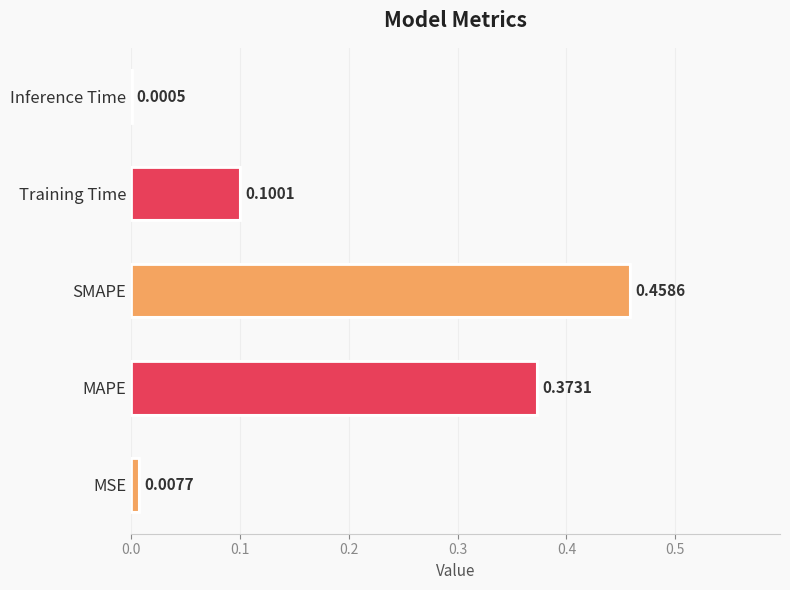

Between MSE and MAPE, which is larger?

MAPE